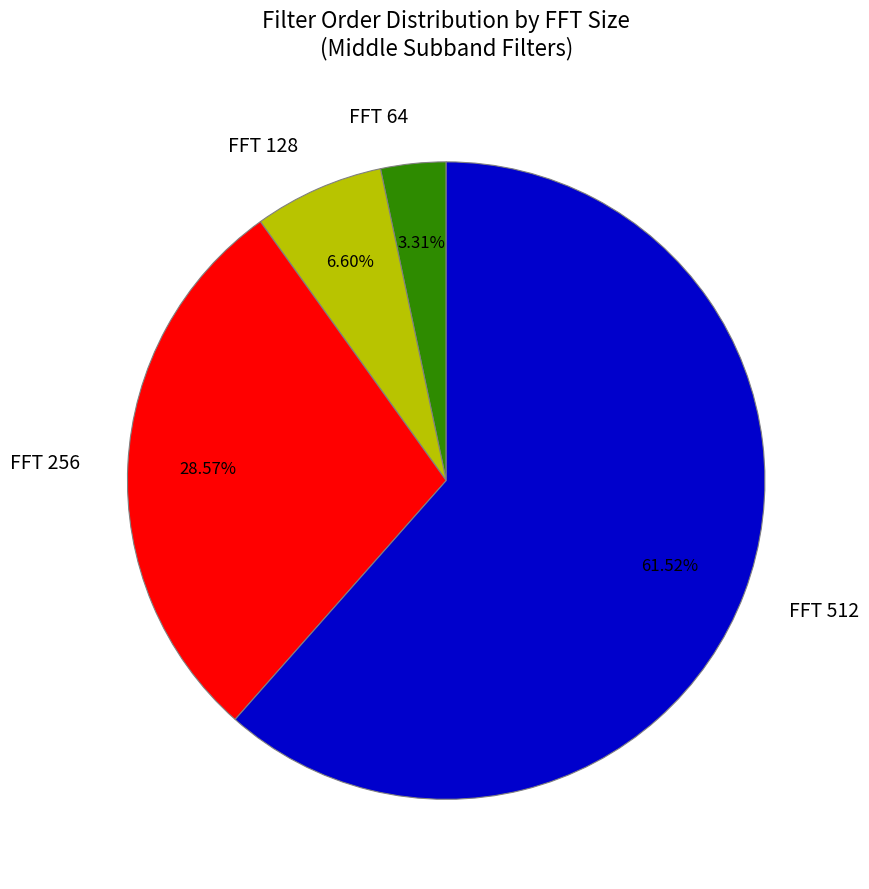

Which slice is the largest?

FFT 512